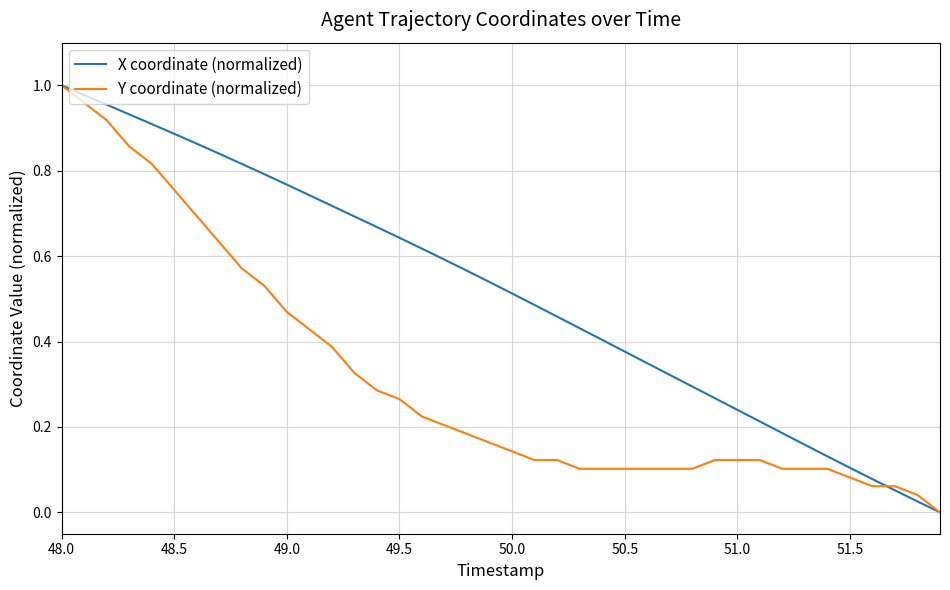

Which series has the largest total across all categories?

X coordinate (normalized)